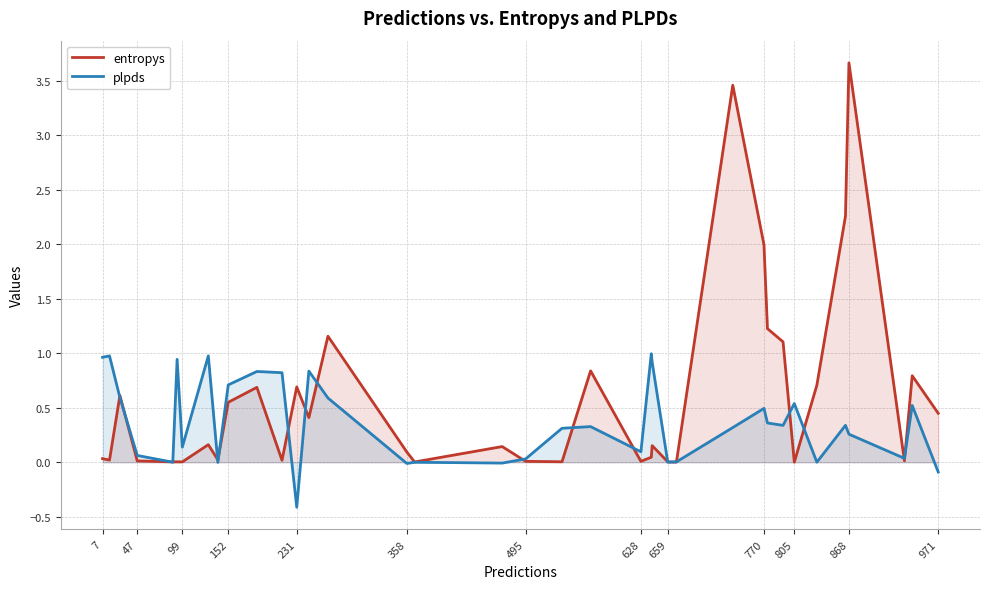

What is the value of the entropys point at the 27th from the left?

3.5